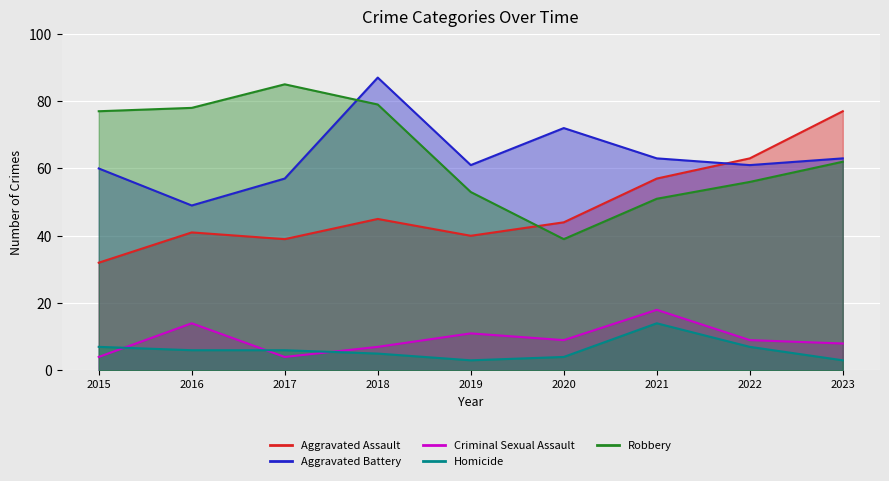

True or false: Homicide and Robbery intersect in this chart.

False